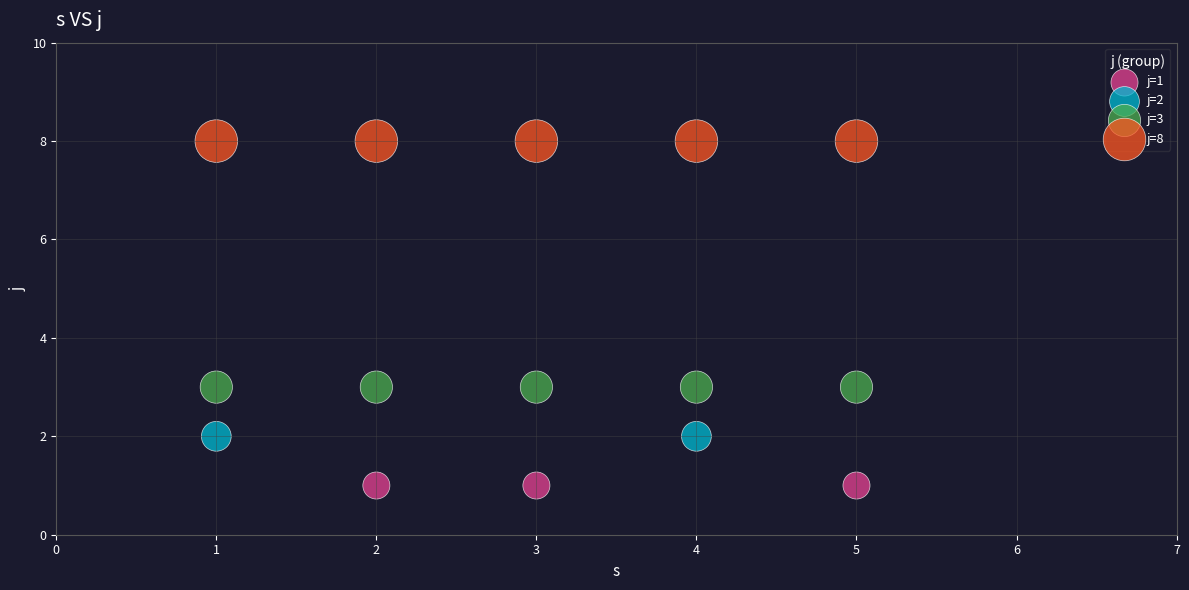

What are all the series names shown in the legend?

j=1, j=2, j=3, j=8